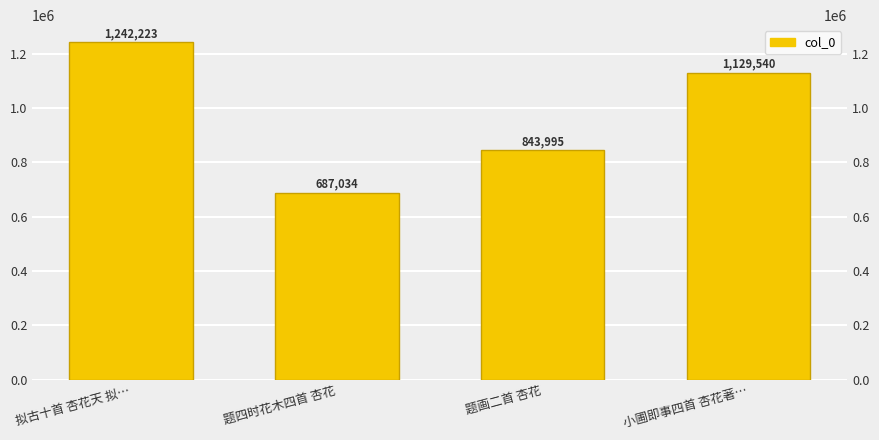

What is the difference between the maximum and second lowest values?

398228